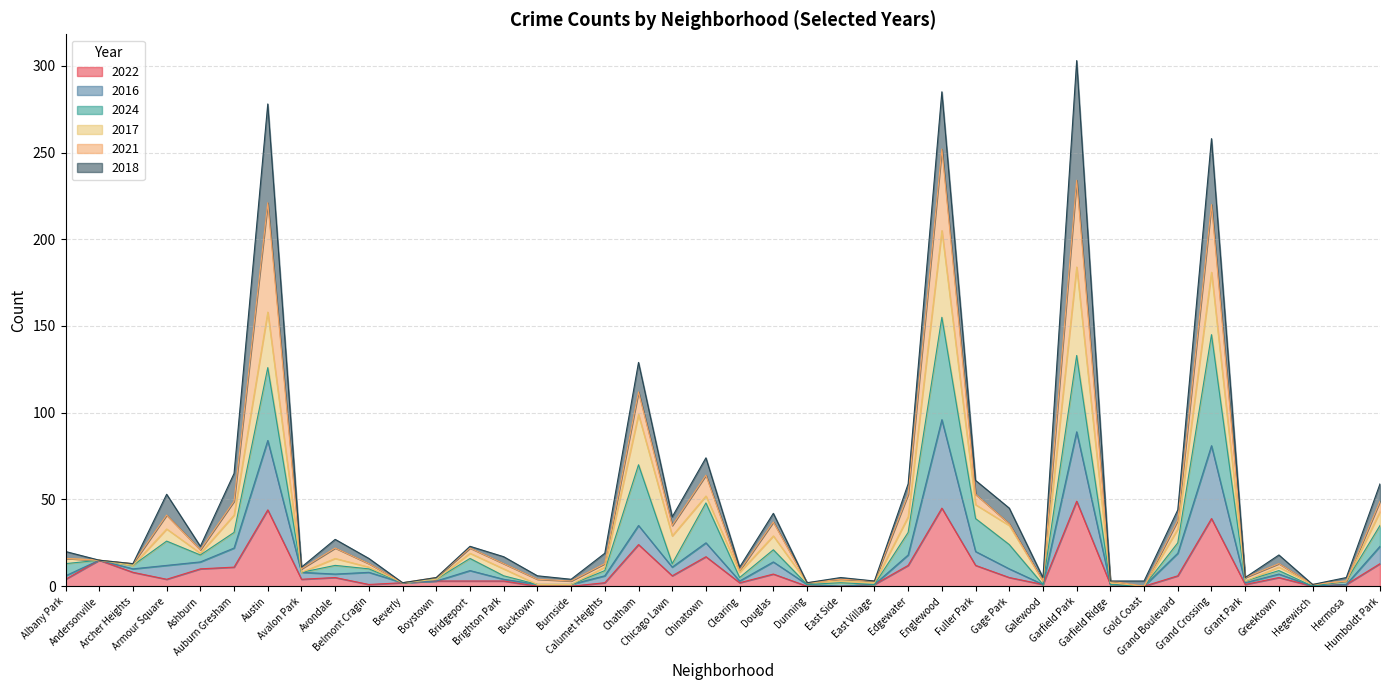

The value of 2022 at Armour Square is 2. True or false?

False